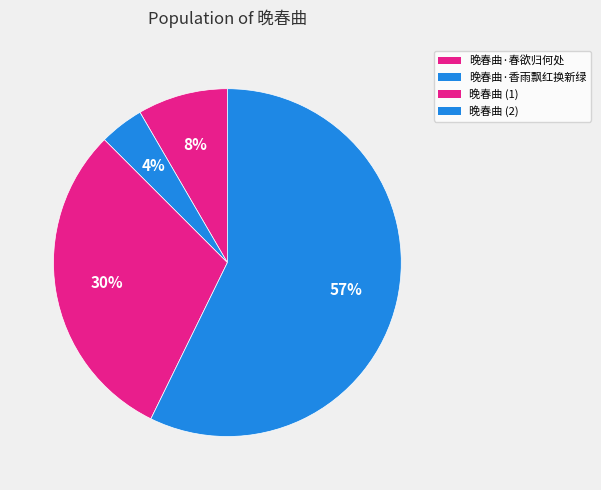

Is 晚春曲·香雨飘红换新绿 the majority of the pie?

No